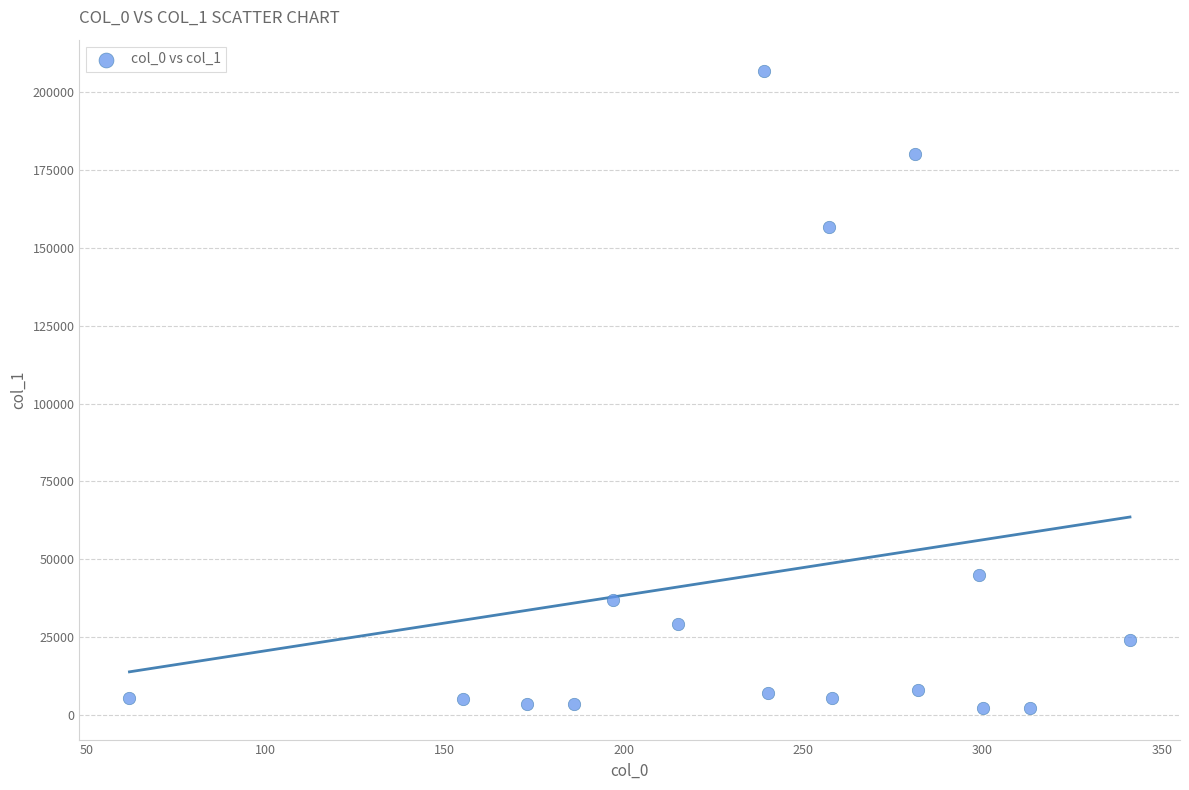

What is the range of Y values (max minus min)?

204185.6